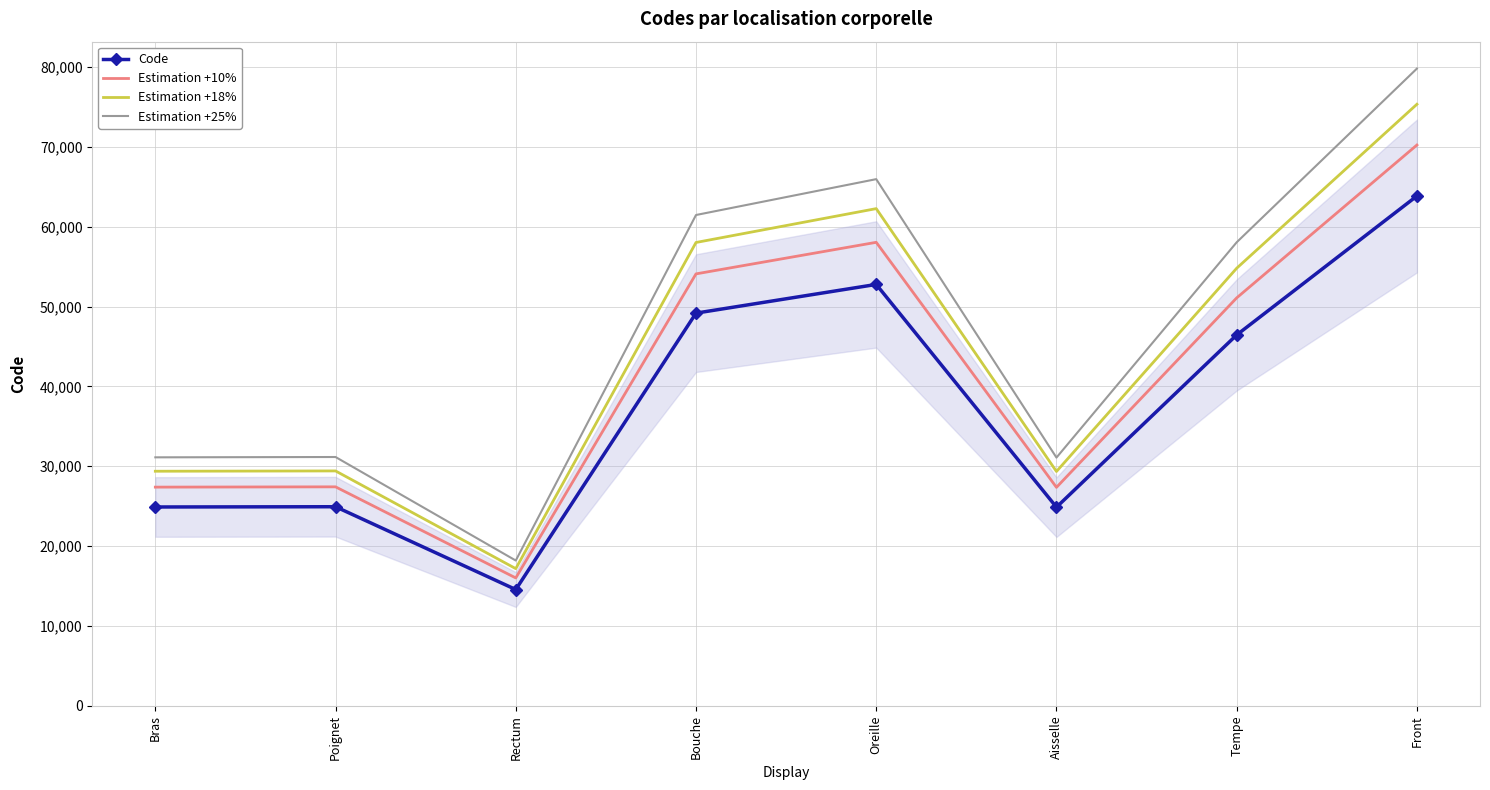

Which series has the widest spread of values?

Estimation +25%